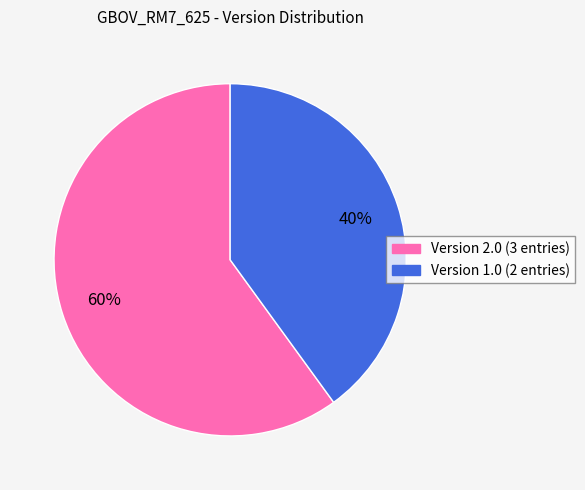

Does any single category account for the majority?

Yes